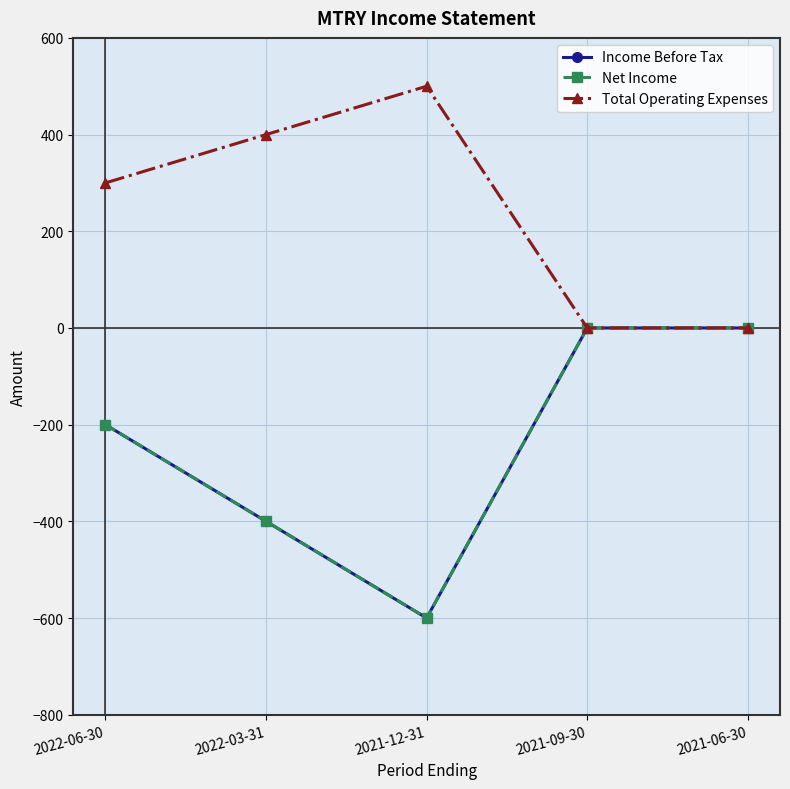

At 2021-12-31, list the series in order from smallest to largest.

Income Before Tax, Net Income, Total Operating Expenses